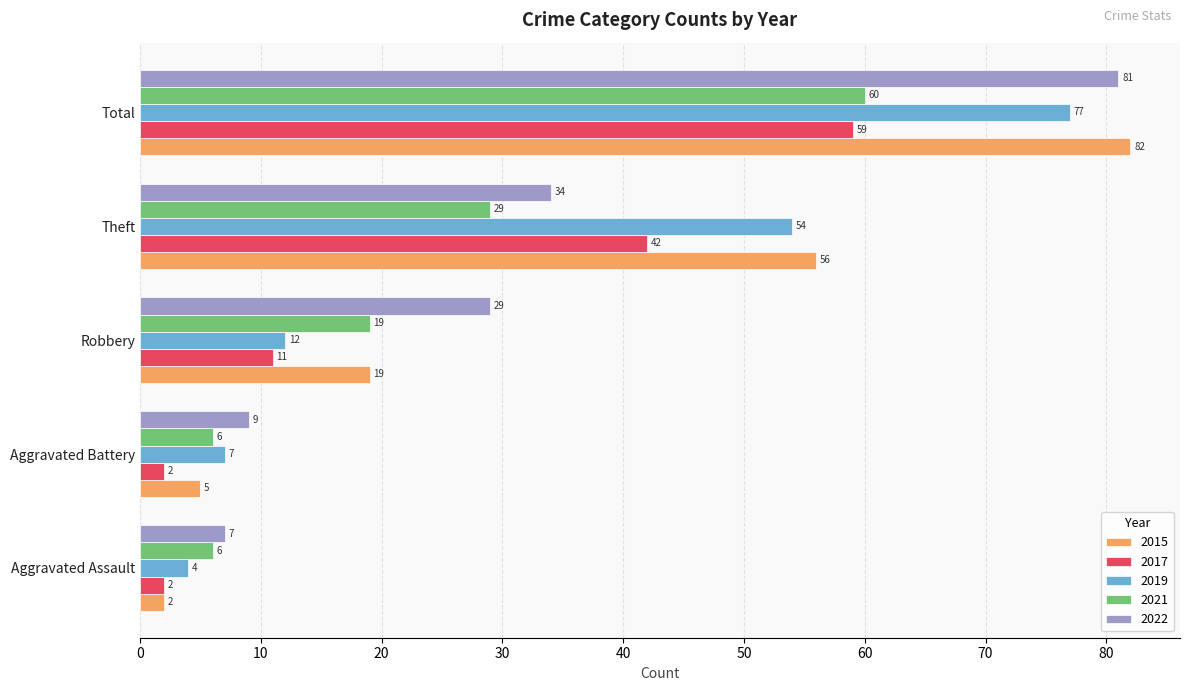

Which series has the largest total across all categories?

2015